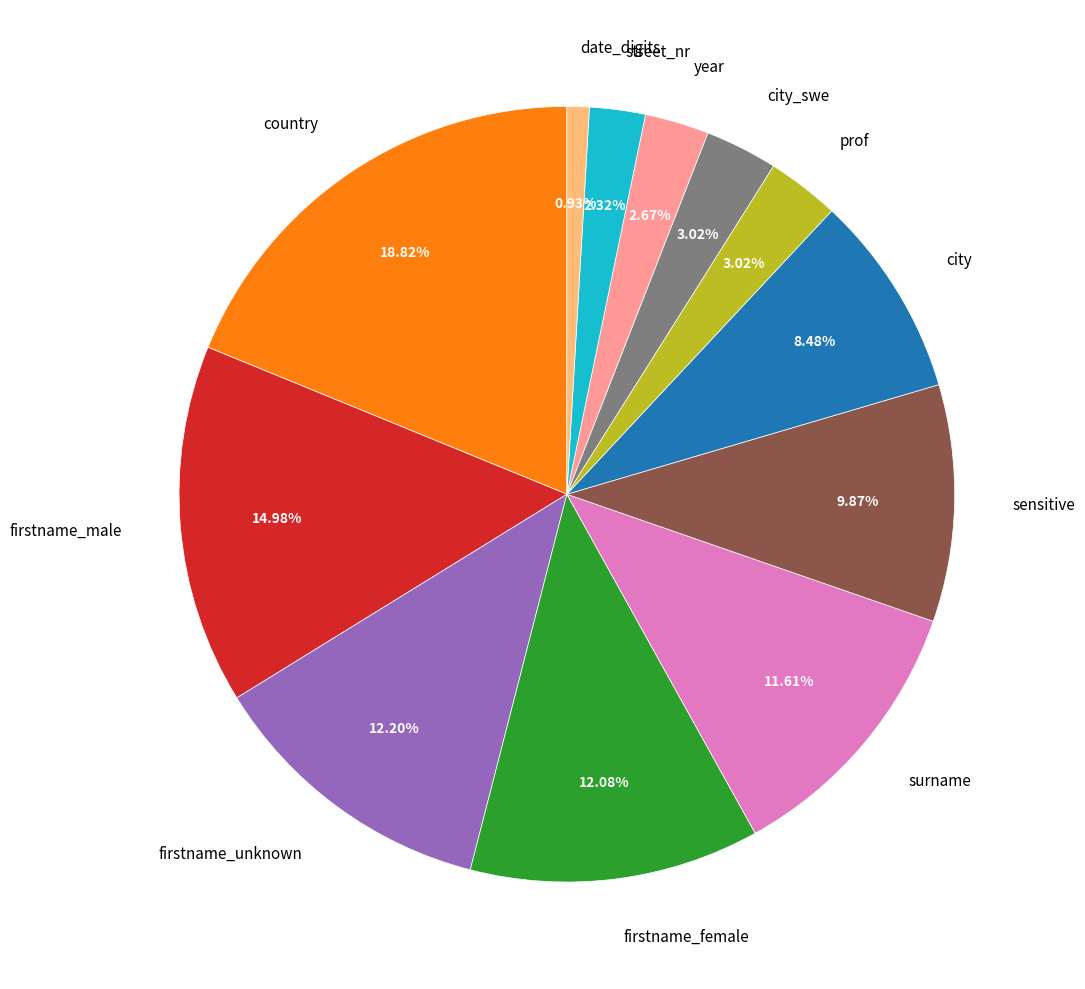

Does any single category account for the majority?

No